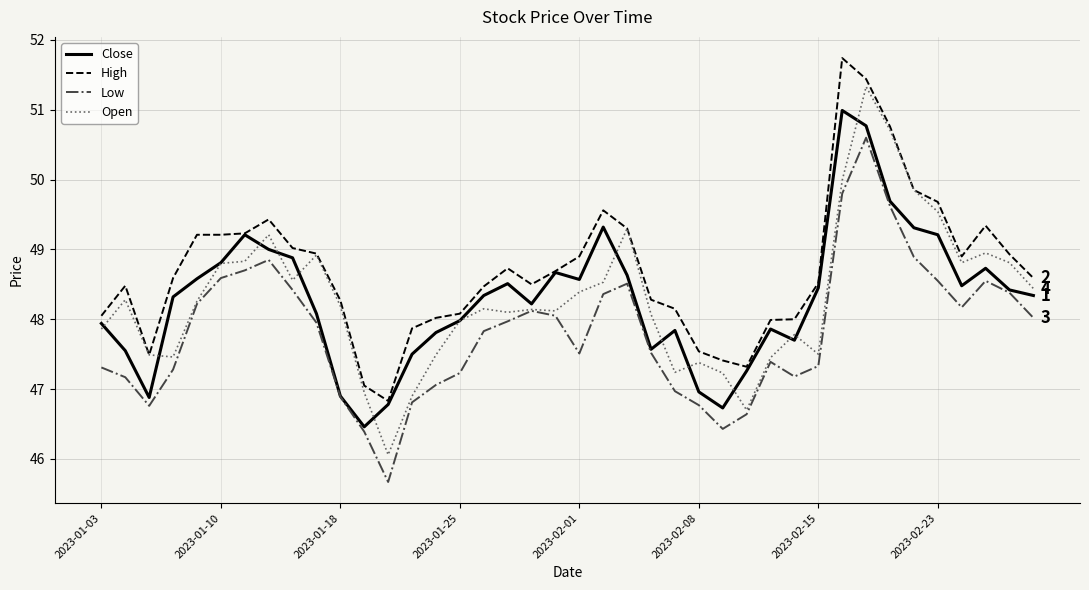

Which series has the largest range (max minus min)?

Open